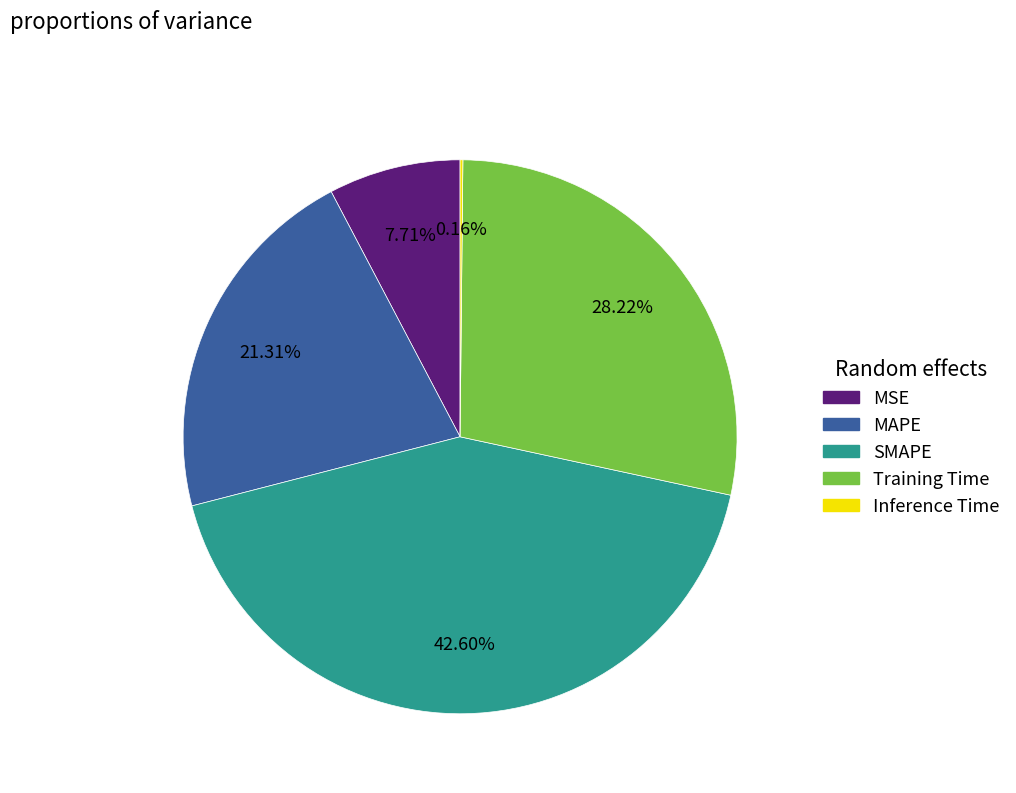

What is the largest slice in the pie chart?

SMAPE